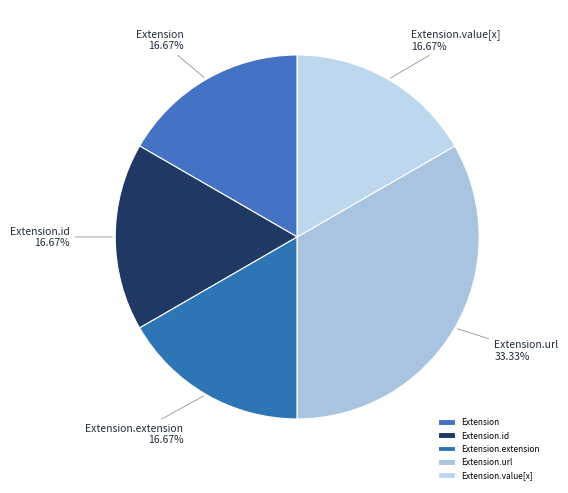

Between Extension.url and Extension.value[x], which is larger?

Extension.url